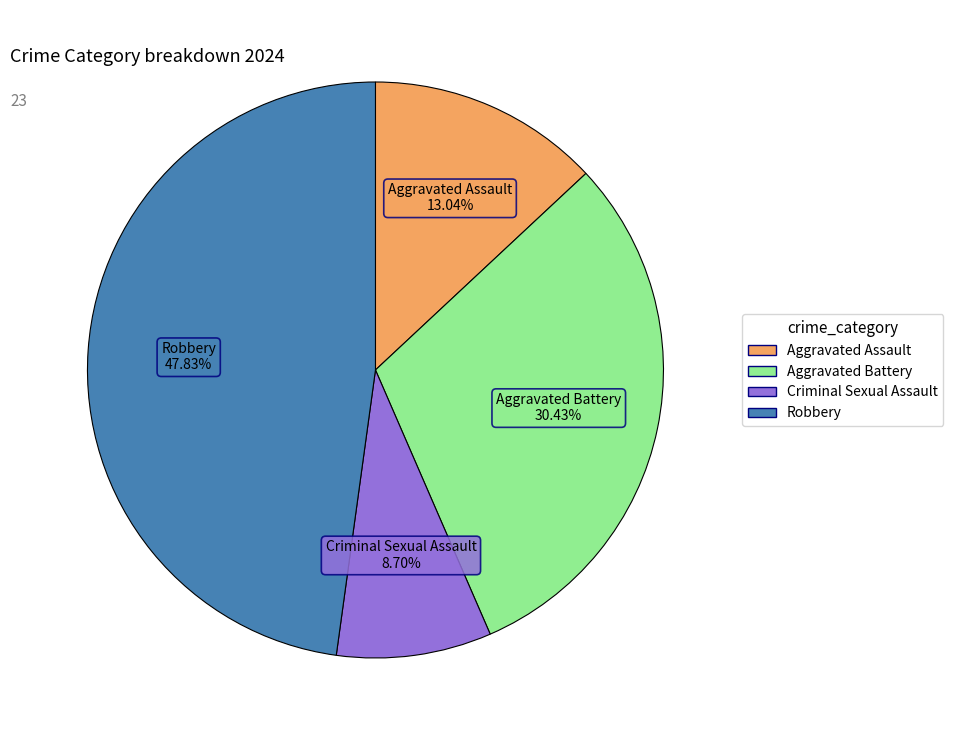

Approximately how many times larger is the value at Aggravated Assault compared to Criminal Sexual Assault?

1.5